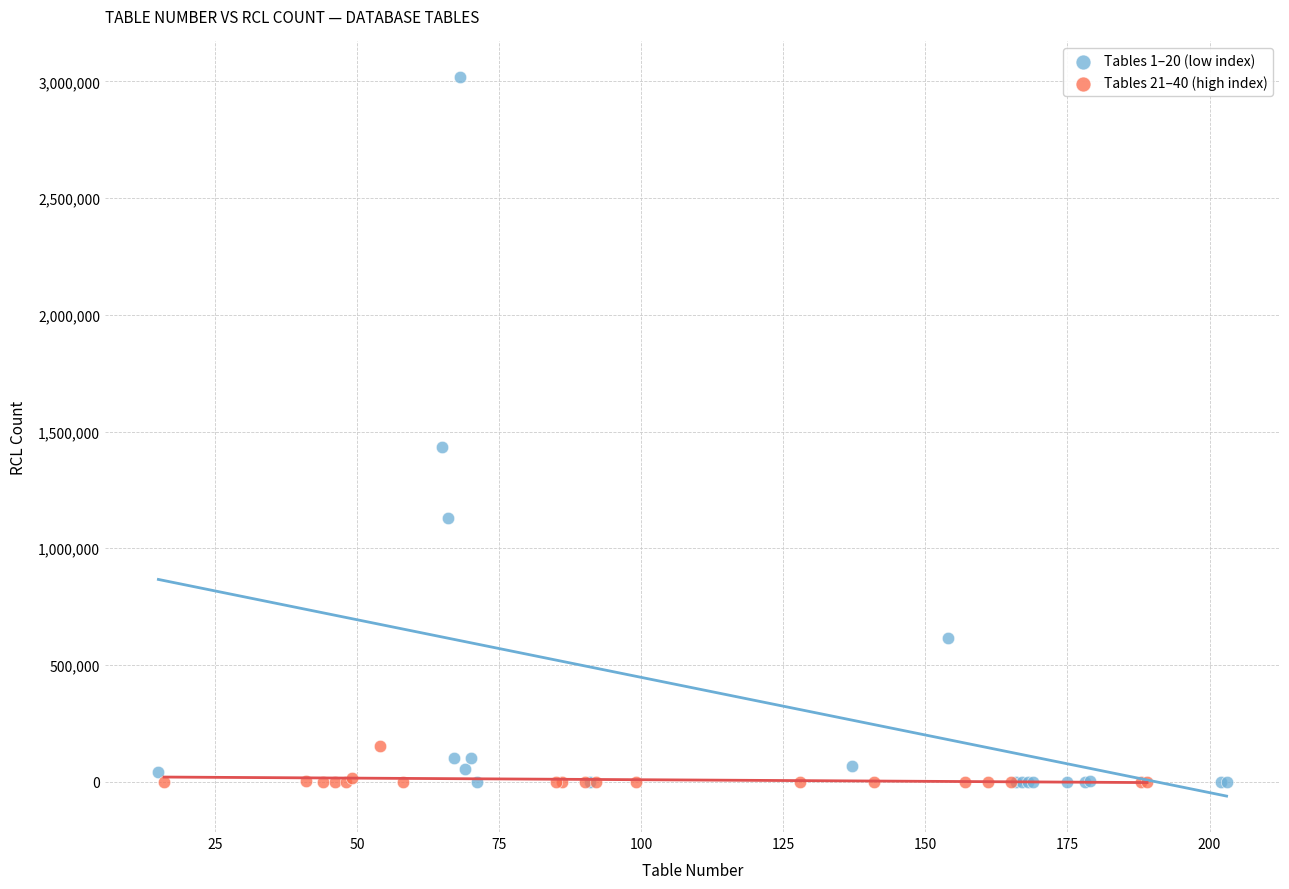

Which series has the widest spread of Y values?

Tables 1–20 (low index)